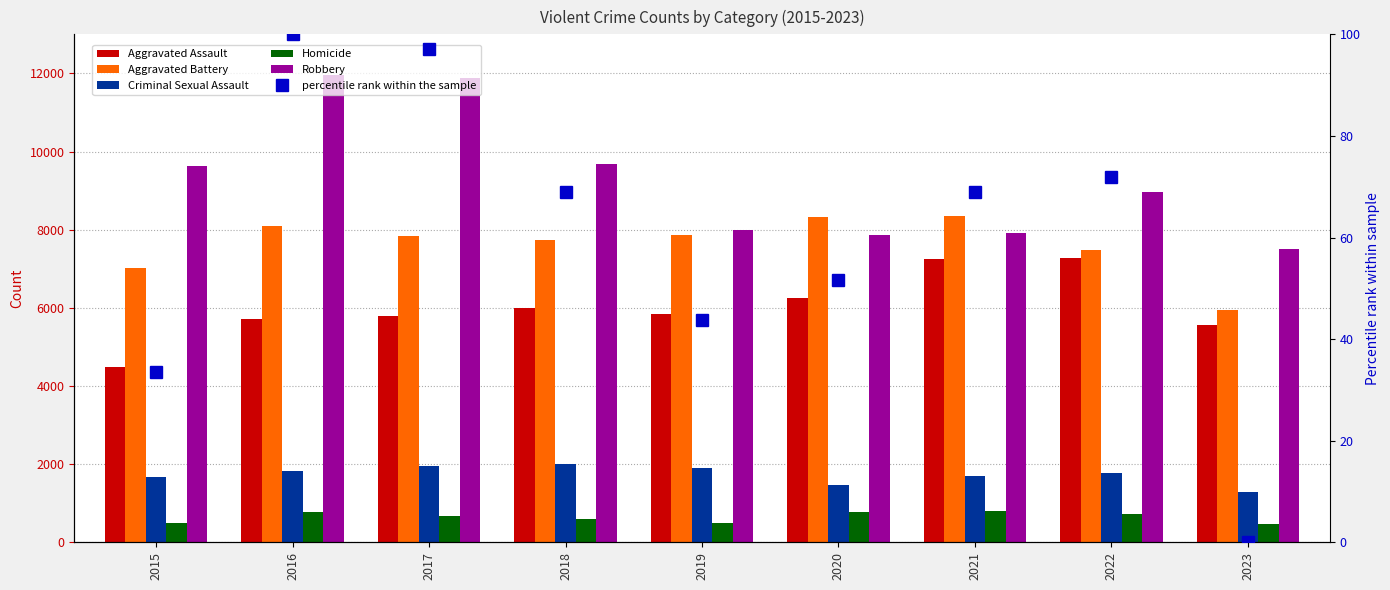

What is the value of the Aggravated Assault bar at the 8th from the left?

7280.0